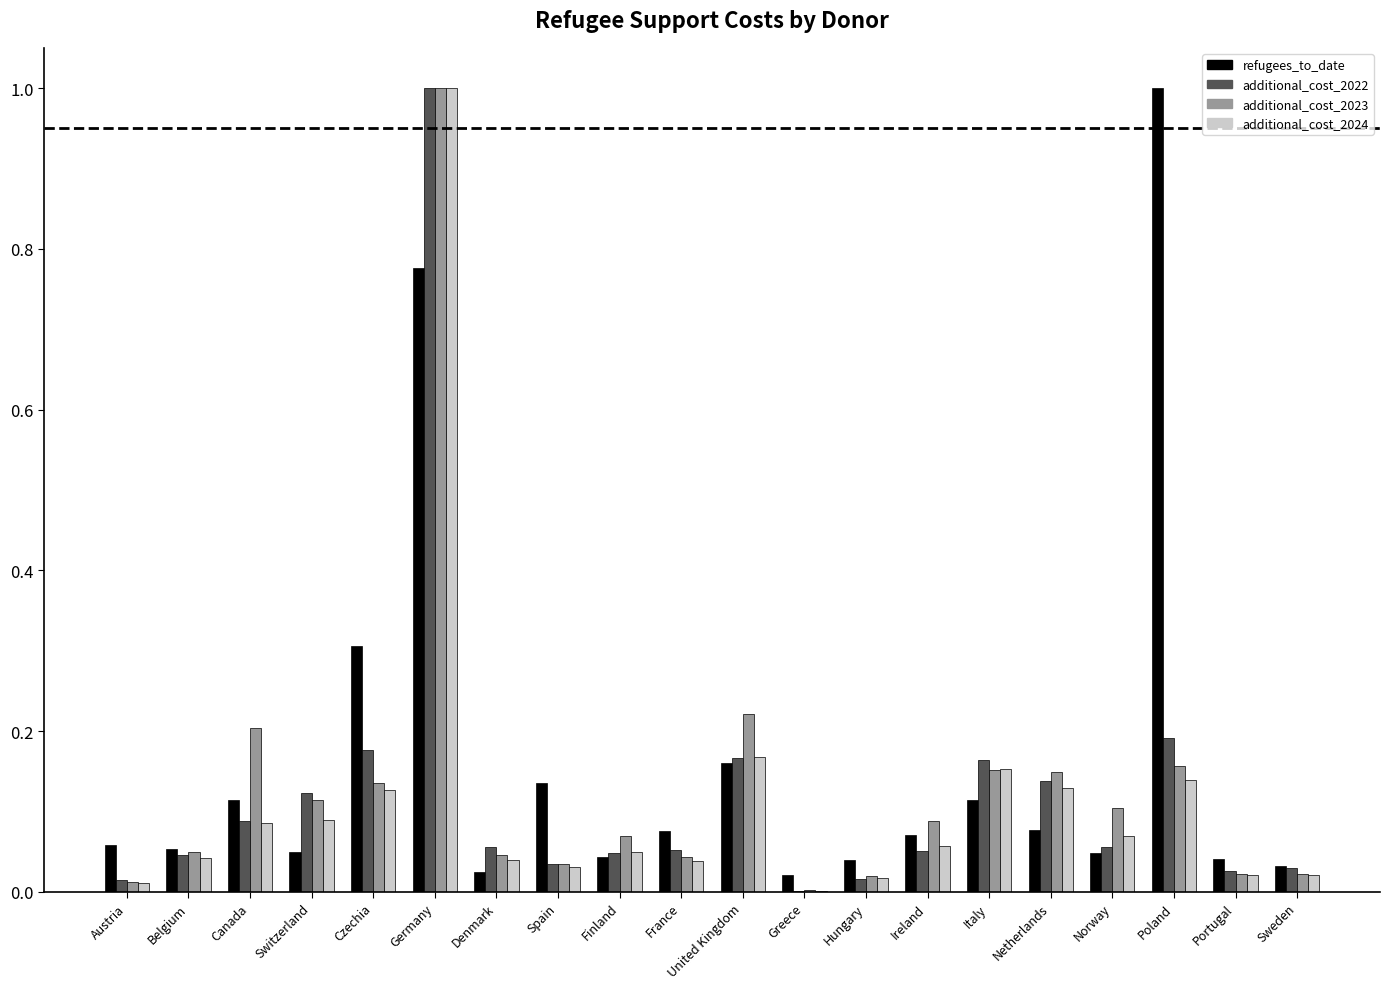

Is it true that additional_cost_2024 equals 0.1 at Poland?

True